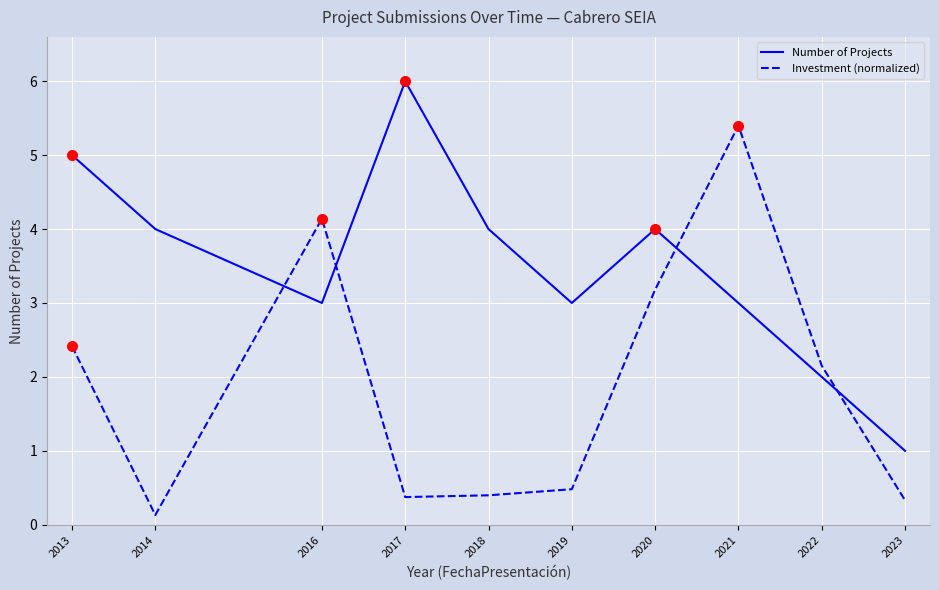

How many interior local peaks does the Number of Projects series have?

2